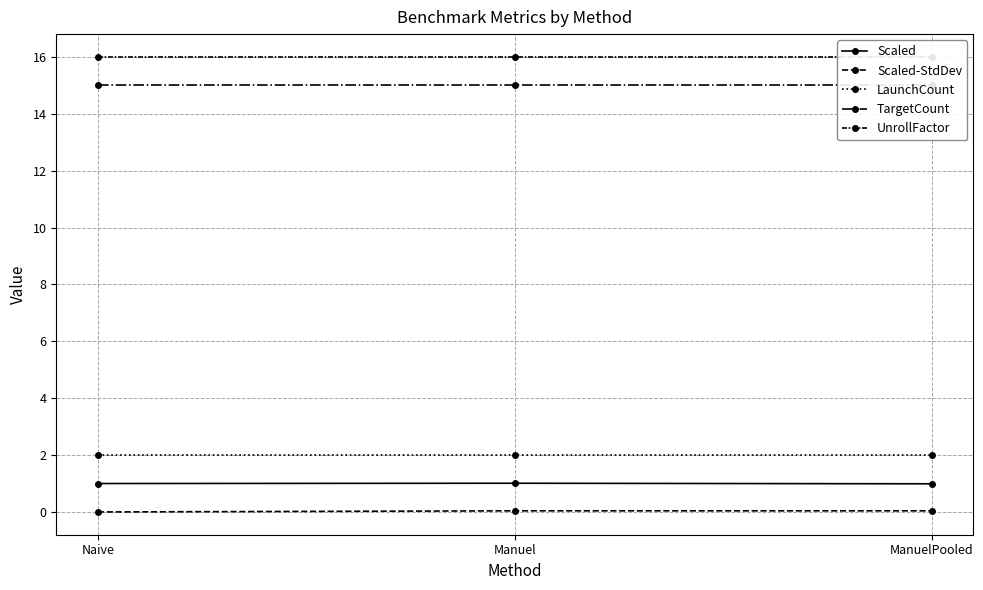

Is it true that TargetCount equals 15.0 at Naive?

True